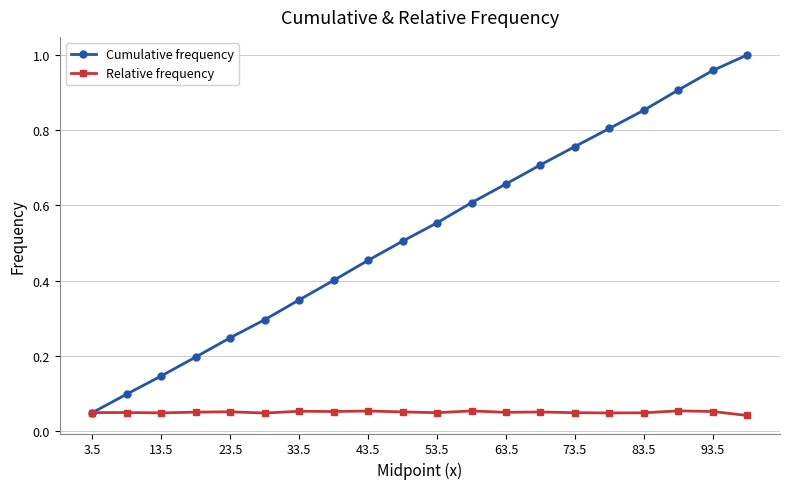

How many data points does each series have?

20